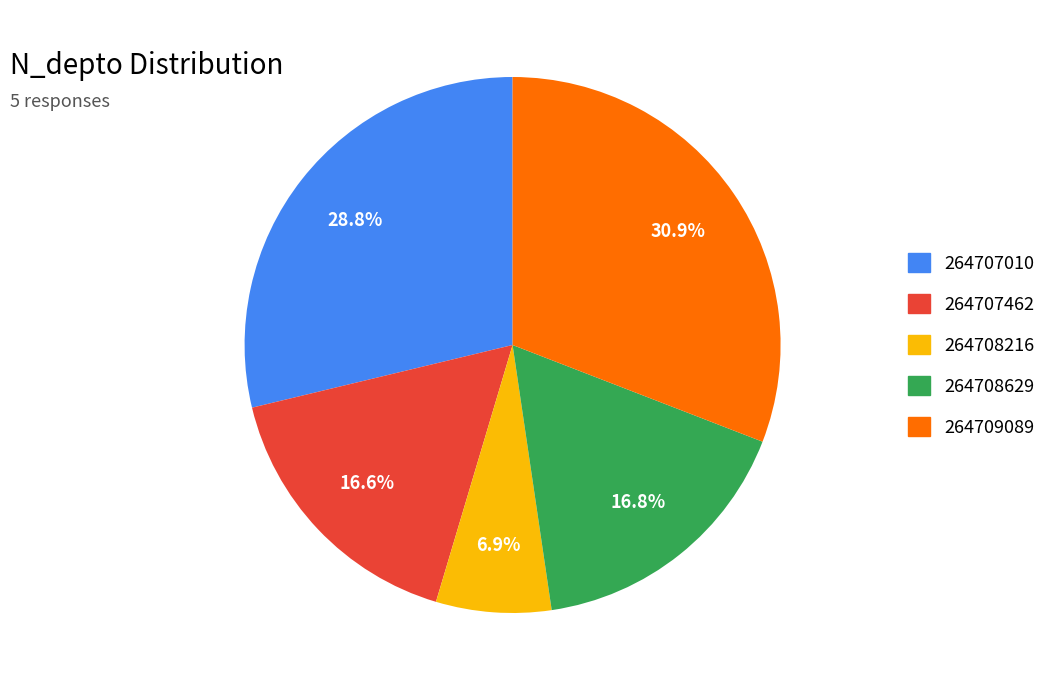

What percentage is the 264707462 slice, to the nearest percent?

17%